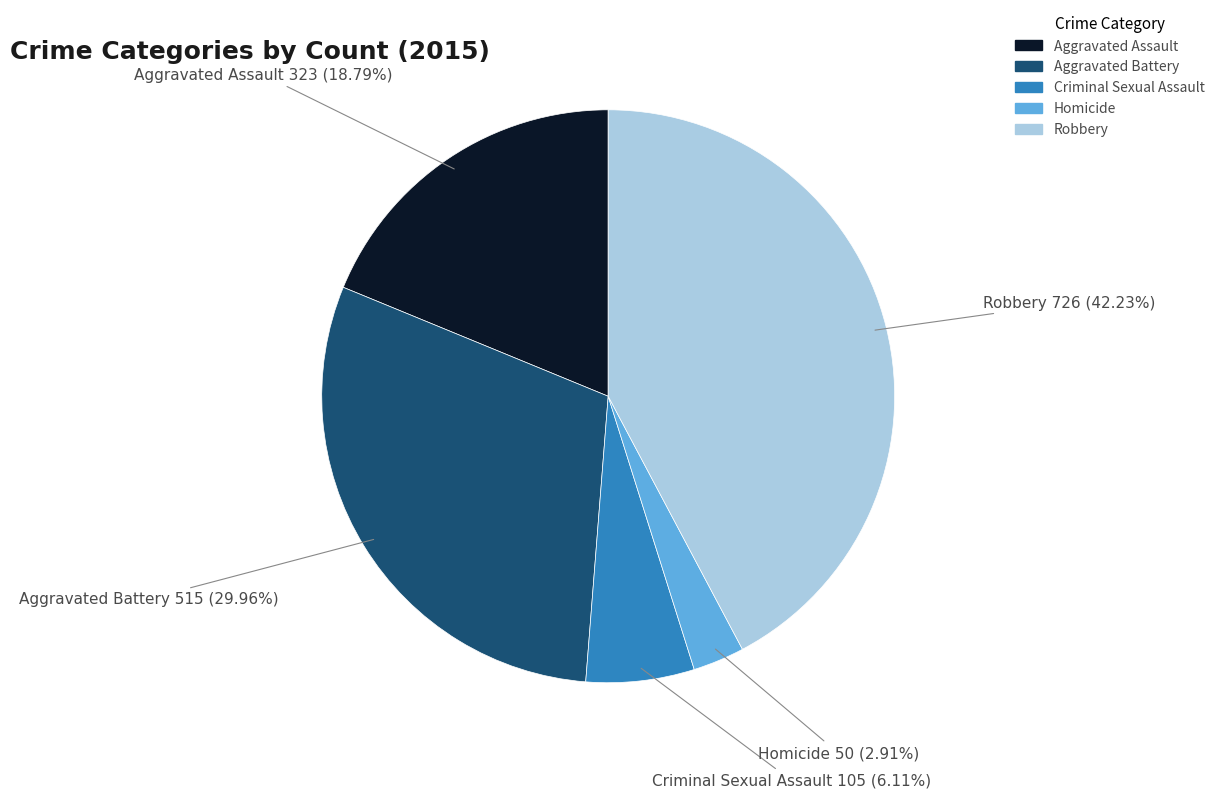

Count the number of slices in the pie.

5